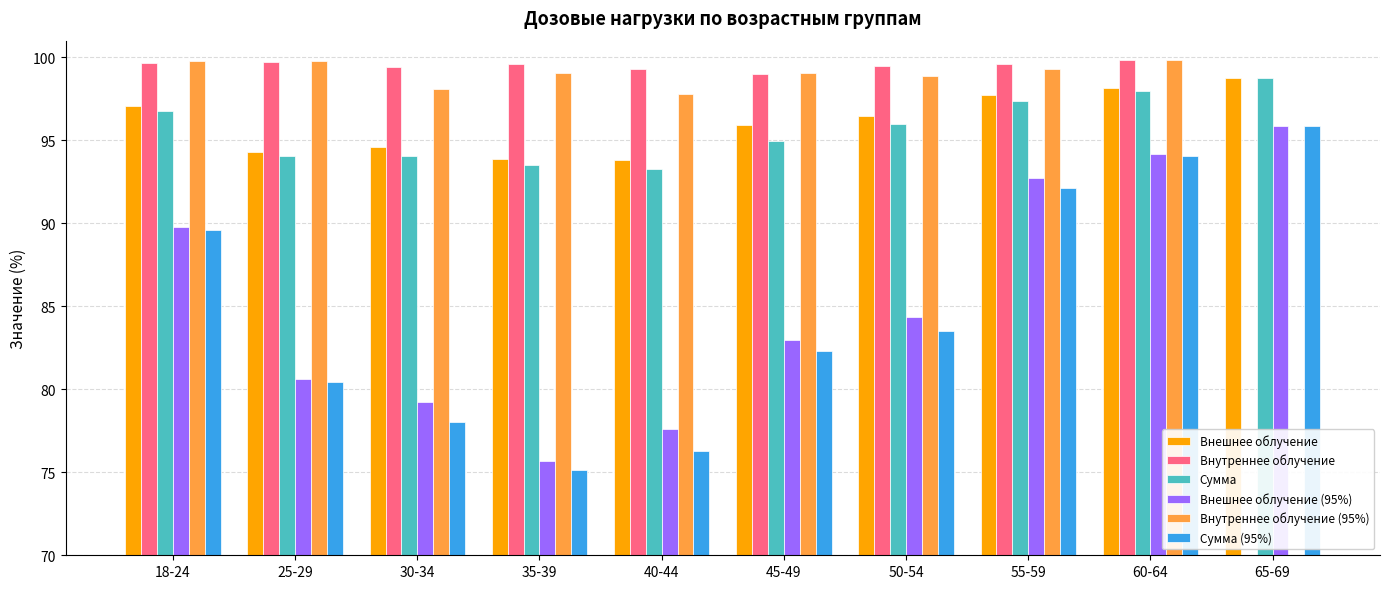

List the labels in order of Внутреннее облучение (95%) value, smallest first.

65-69, 40-44, 30-34, 50-54, 35-39, 45-49, 55-59, 25-29, 18-24, 60-64